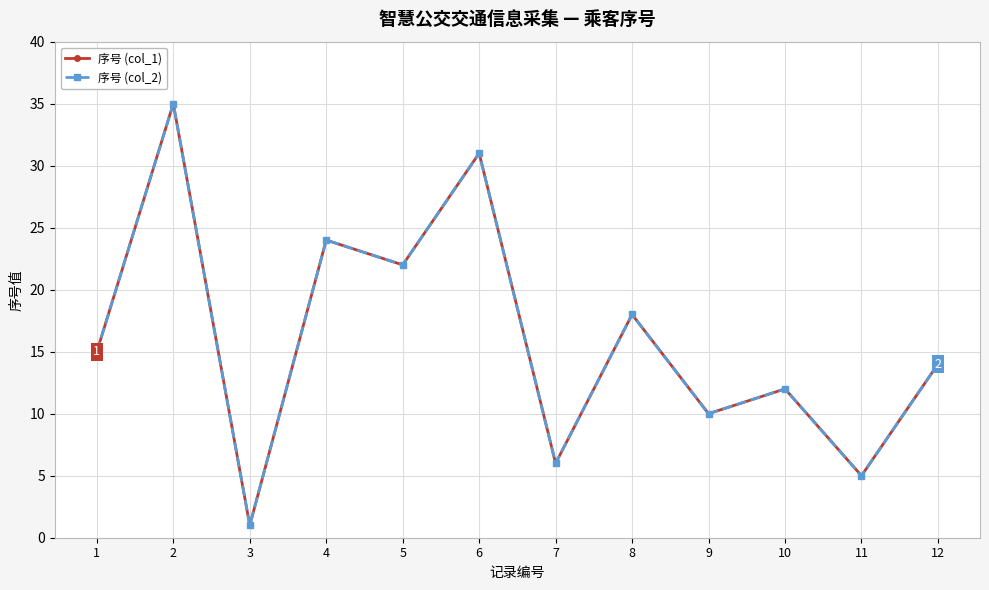

Does the chart have visible grid lines?

Yes